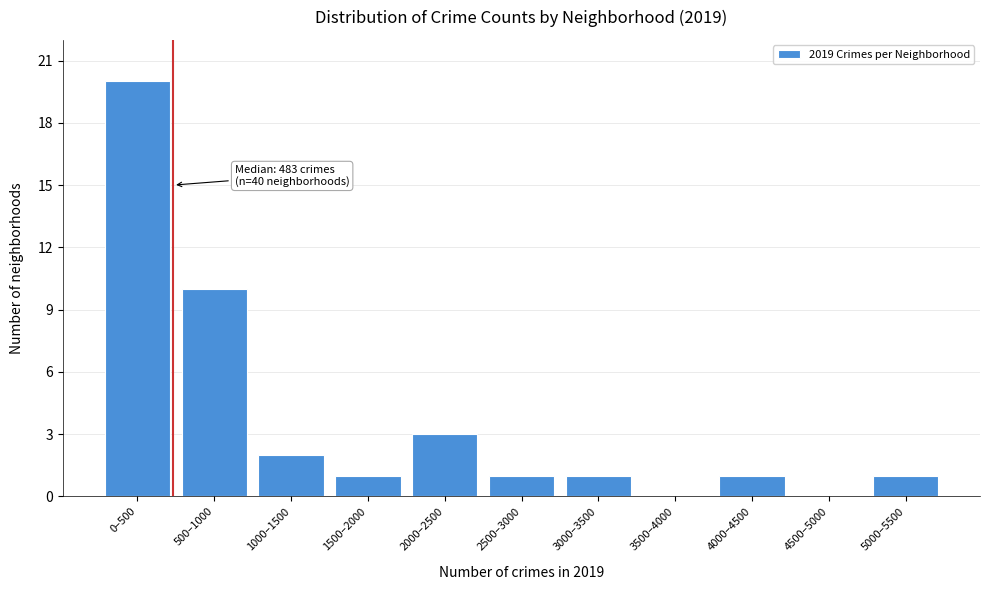

Reading left to right, extract all data points from this chart.

0–500=20	500–1000=10	1000–1500=2	1500–2000=1	2000–2500=3	2500–3000=1	3000–3500=1	3500–4000=0	4000–4500=1	4500–5000=0	5000–5500=1